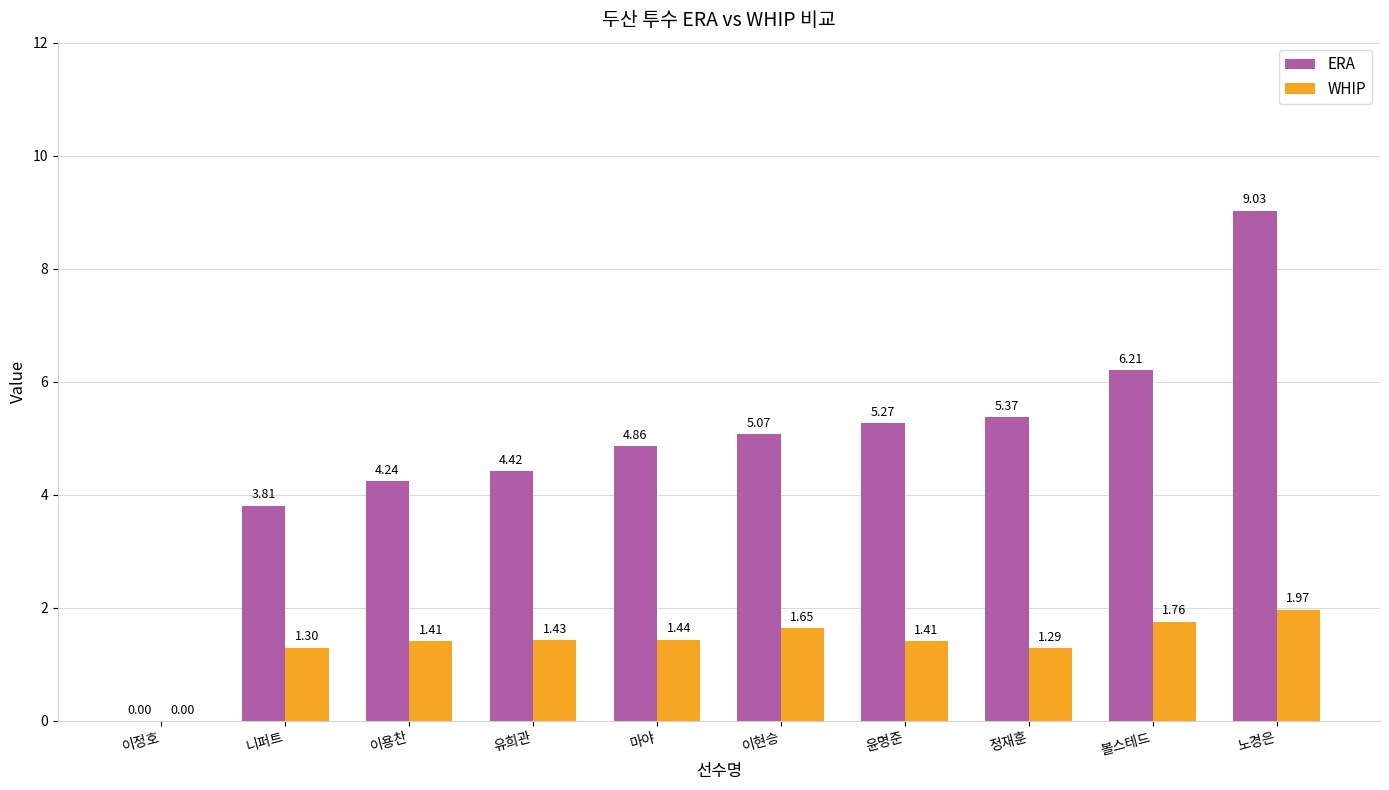

Which category has the highest value in the ERA series?

노경은